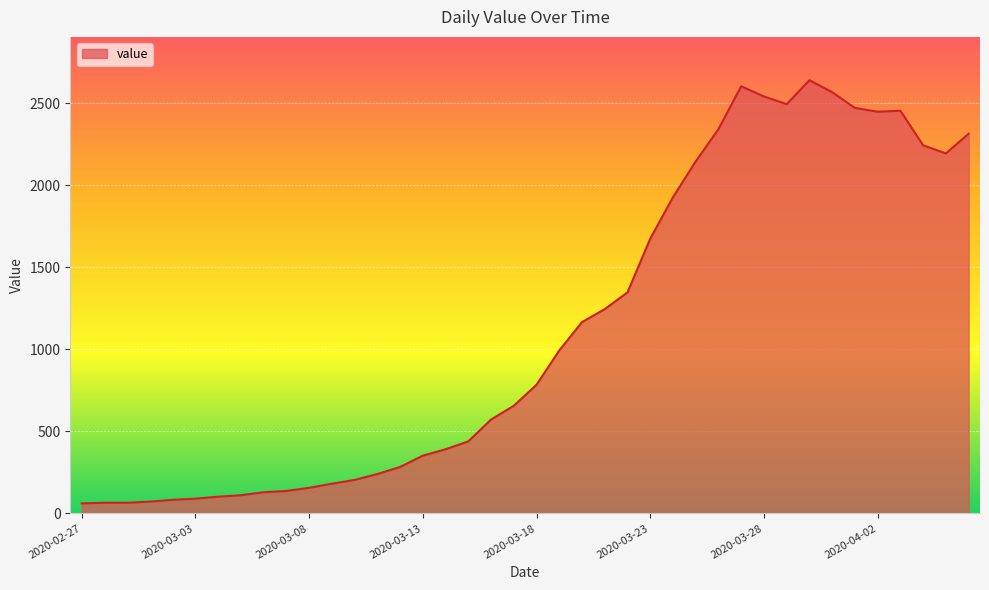

What is the minimum value shown in the chart?

61